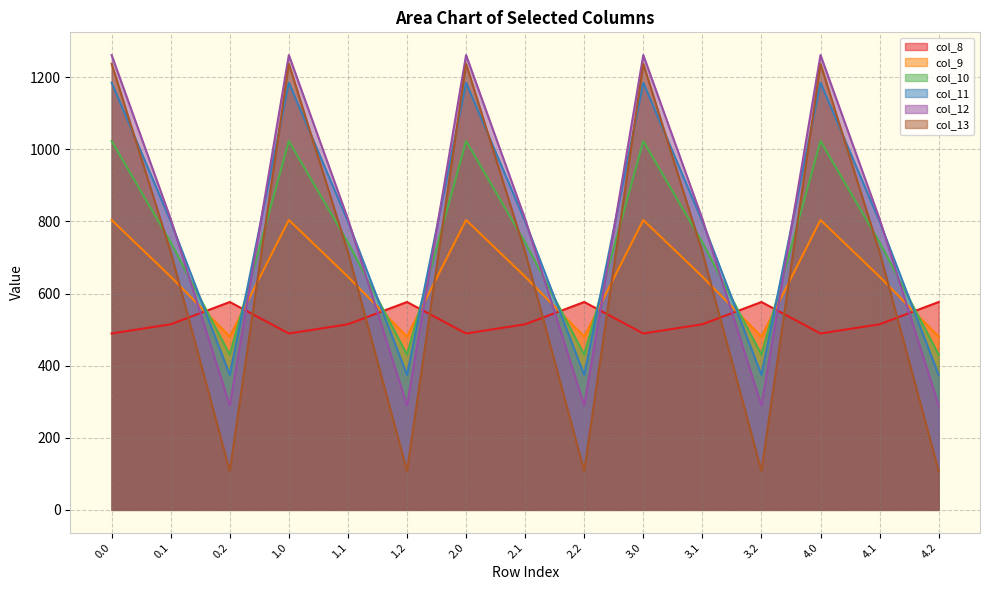

How many categories are shown in the chart?

15